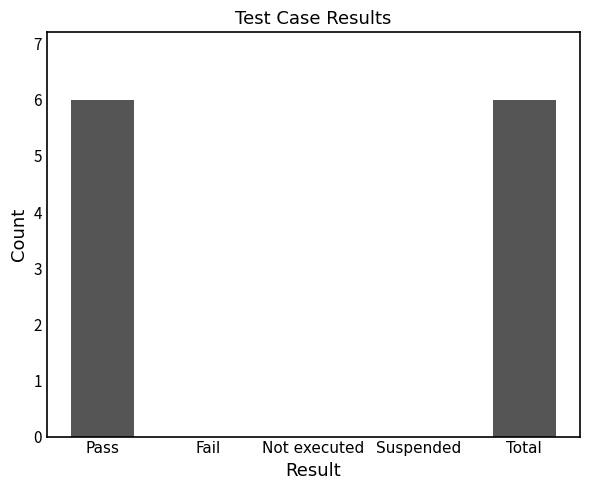

The value at Not executed is -3. True or false?

False